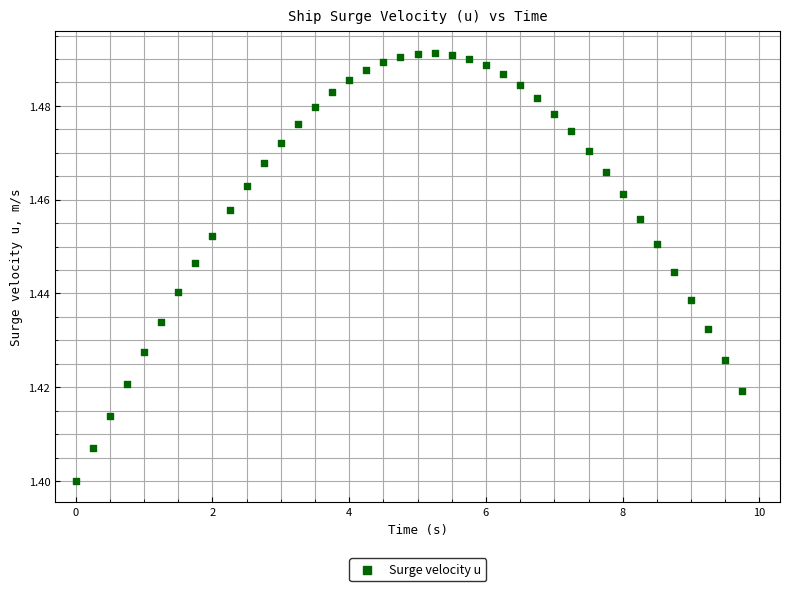

What is the range of X values (max minus min)?

9.8